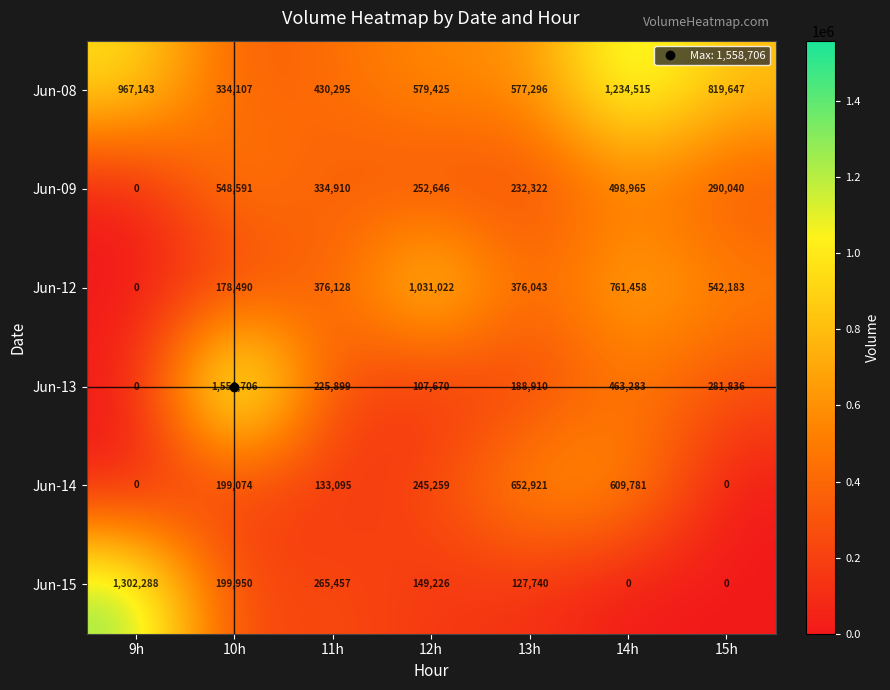

True or false: Jun-12 has a value of 761458 at 14h.

True